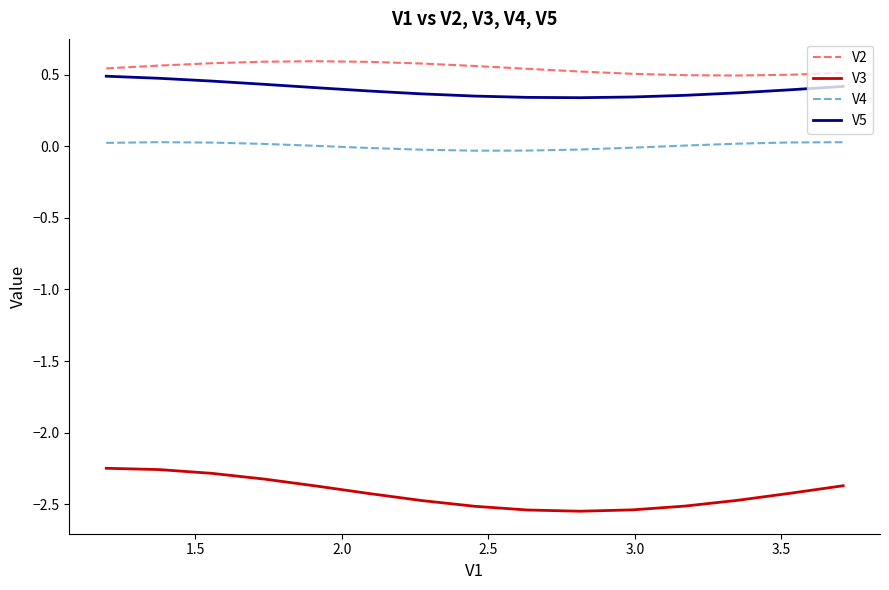

True or false: V4 and V3 intersect in this chart.

False